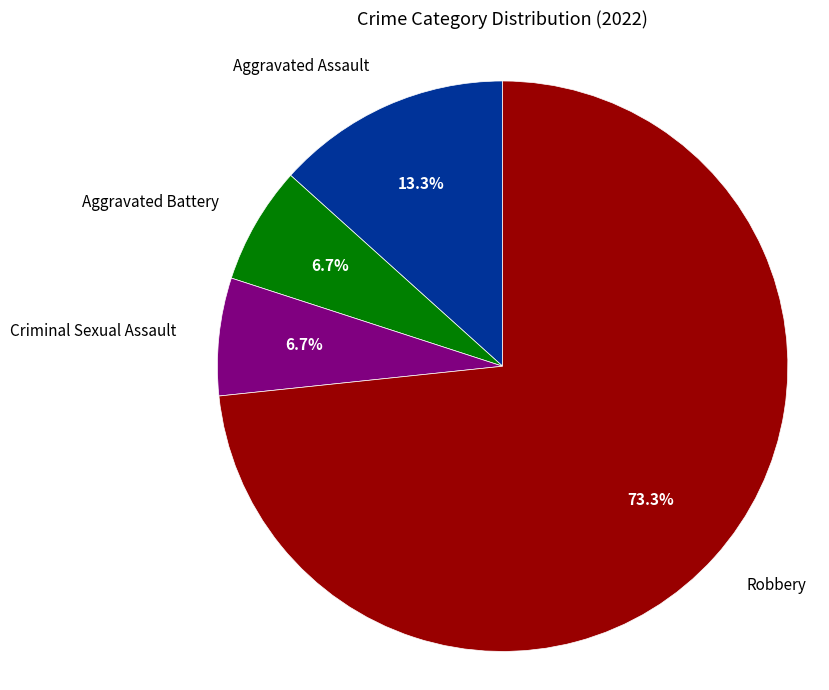

To the nearest percent, what portion does Aggravated Assault represent?

13%